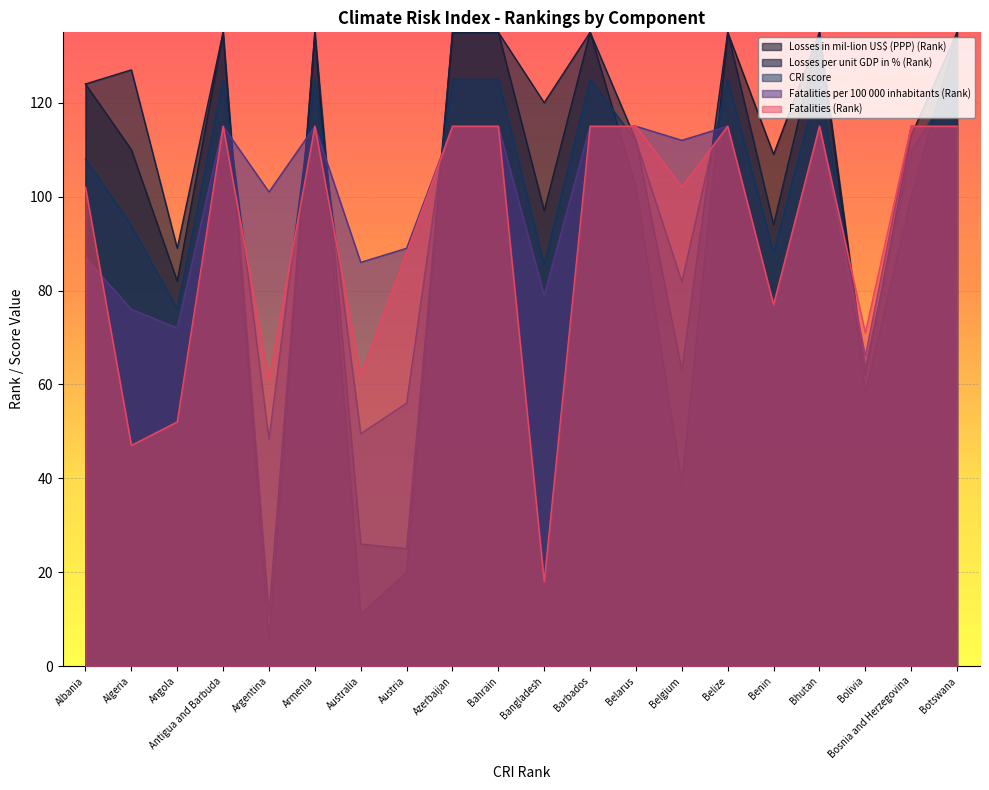

How many lines are shown in the chart?

5